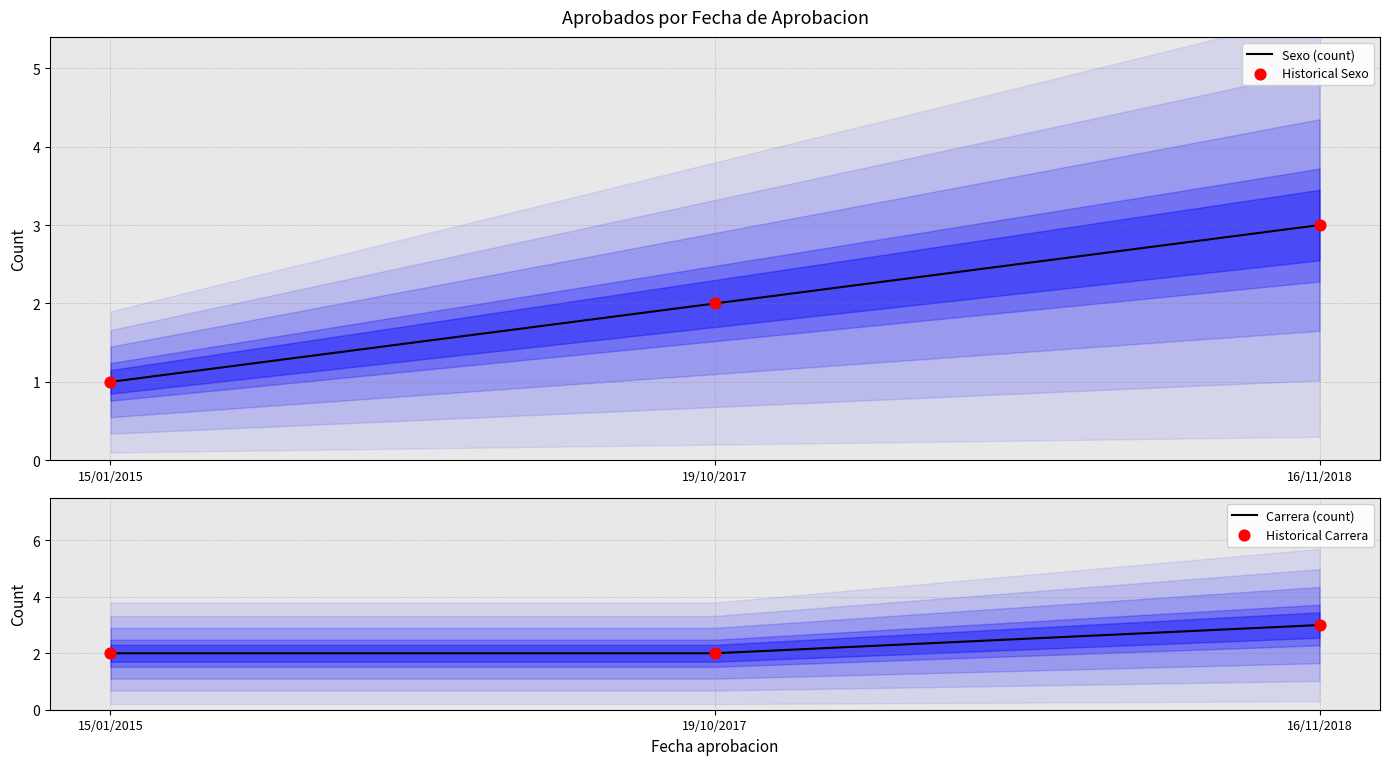

Which series reaches the minimum Y coordinate?

Sexo